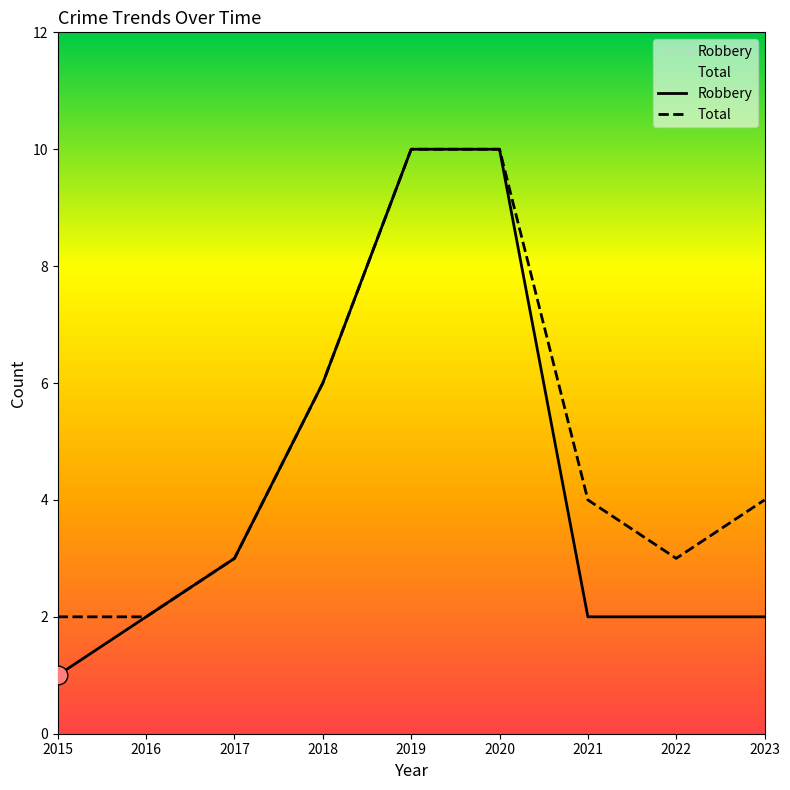

What are all the series names shown in the legend?

Robbery, Total